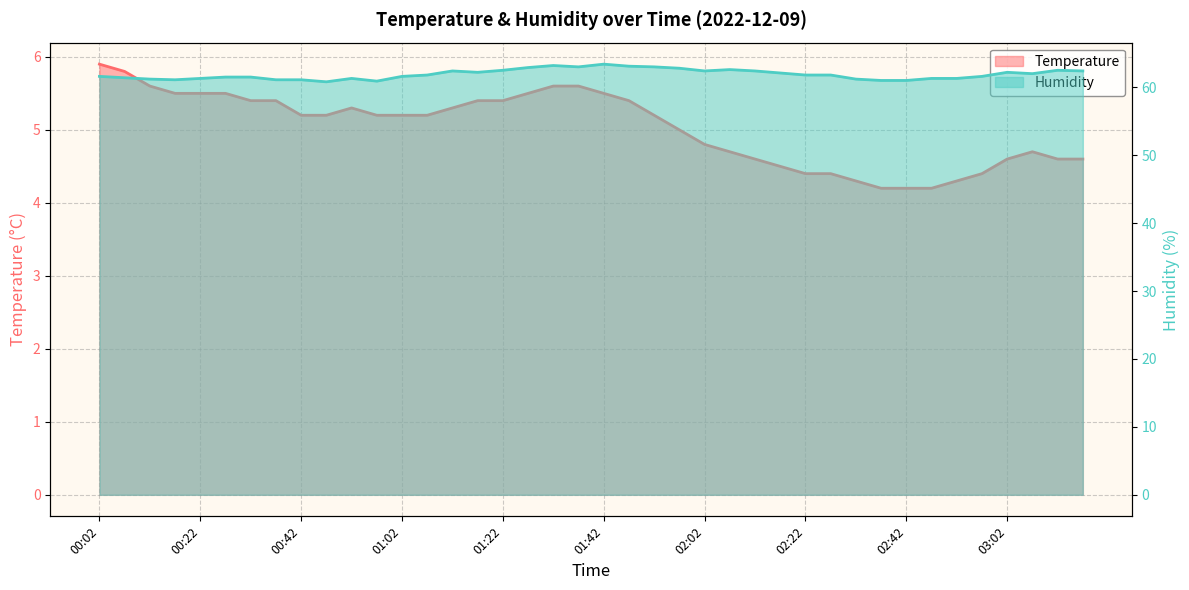

Which series has the largest total across all categories?

Humidity